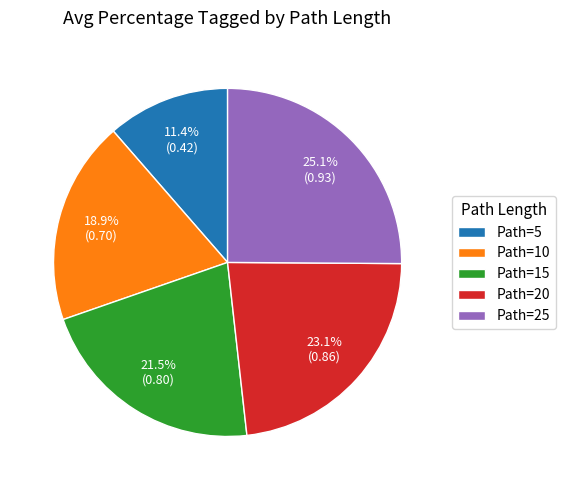

To the nearest percent, what is the combined percentage of Path=25 and Path=10?

44%